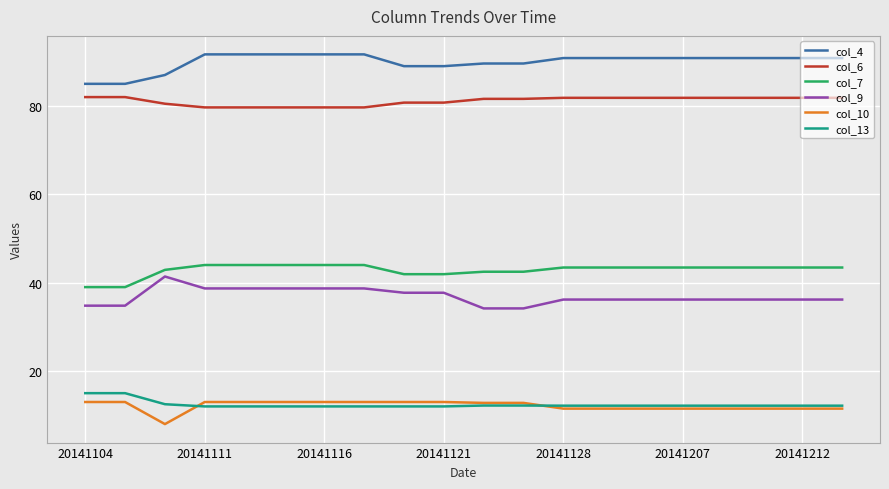

What is the minimum value shown in the chart?

8.0